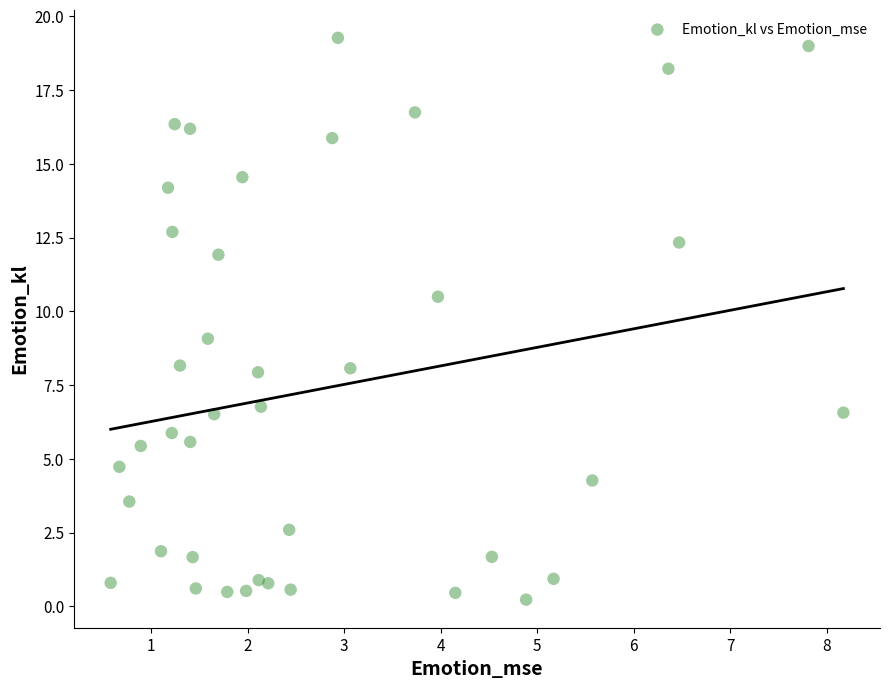

What is the range of Y values (max minus min)?

19.0